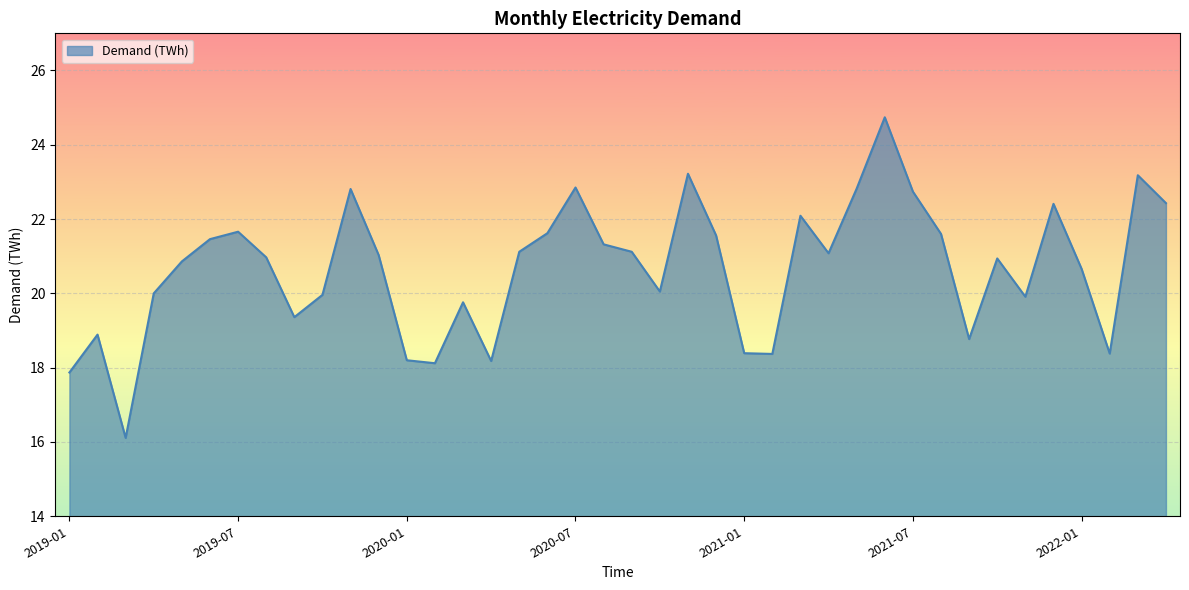

What is the average value?

20.7